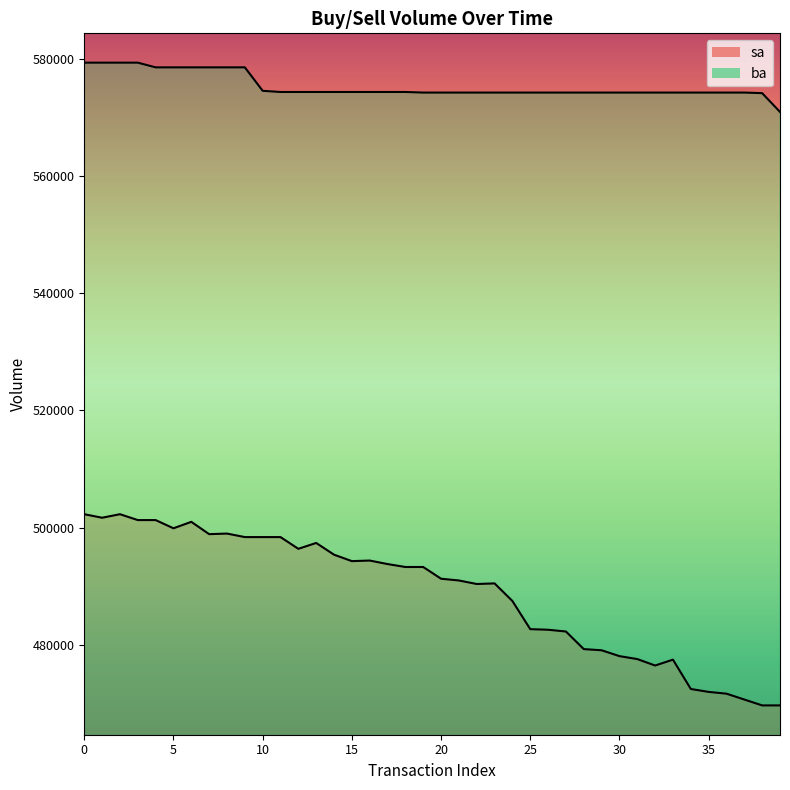

Reading right to left, list all the values displayed in this chart.

sa: 39=469700	38=469700	37=470700	36=471700	35=472000	34=472500	33=477500	32=476500	31=477600	30=478100	29=479100	28=479300	27=482300	26=482600	25=482700	24=487500	23=490500	22=490400	21=491000	20=491300	19=493300	18=493300	17=493800	16=494400	15=494300	14=495400	13=497400	12=496400	11=498400	10=498400	9=498400	8=499000	7=498900	6=501000	5=499900	4=501300	3=501300	2=502300	1=501700	0=502300
ba: 39=570900	38=574100	37=574200	36=574200	35=574200	34=574200	33=574200	32=574200	31=574200	30=574200	29=574200	28=574200	27=574200	26=574200	25=574200	24=574200	23=574200	22=574200	21=574200	20=574200	19=574200	18=574300	17=574300	16=574300	15=574300	14=574300	13=574300	12=574300	11=574300	10=574500	9=578500	8=578500	7=578500	6=578500	5=578500	4=578500	3=579300	2=579300	1=579300	0=579300